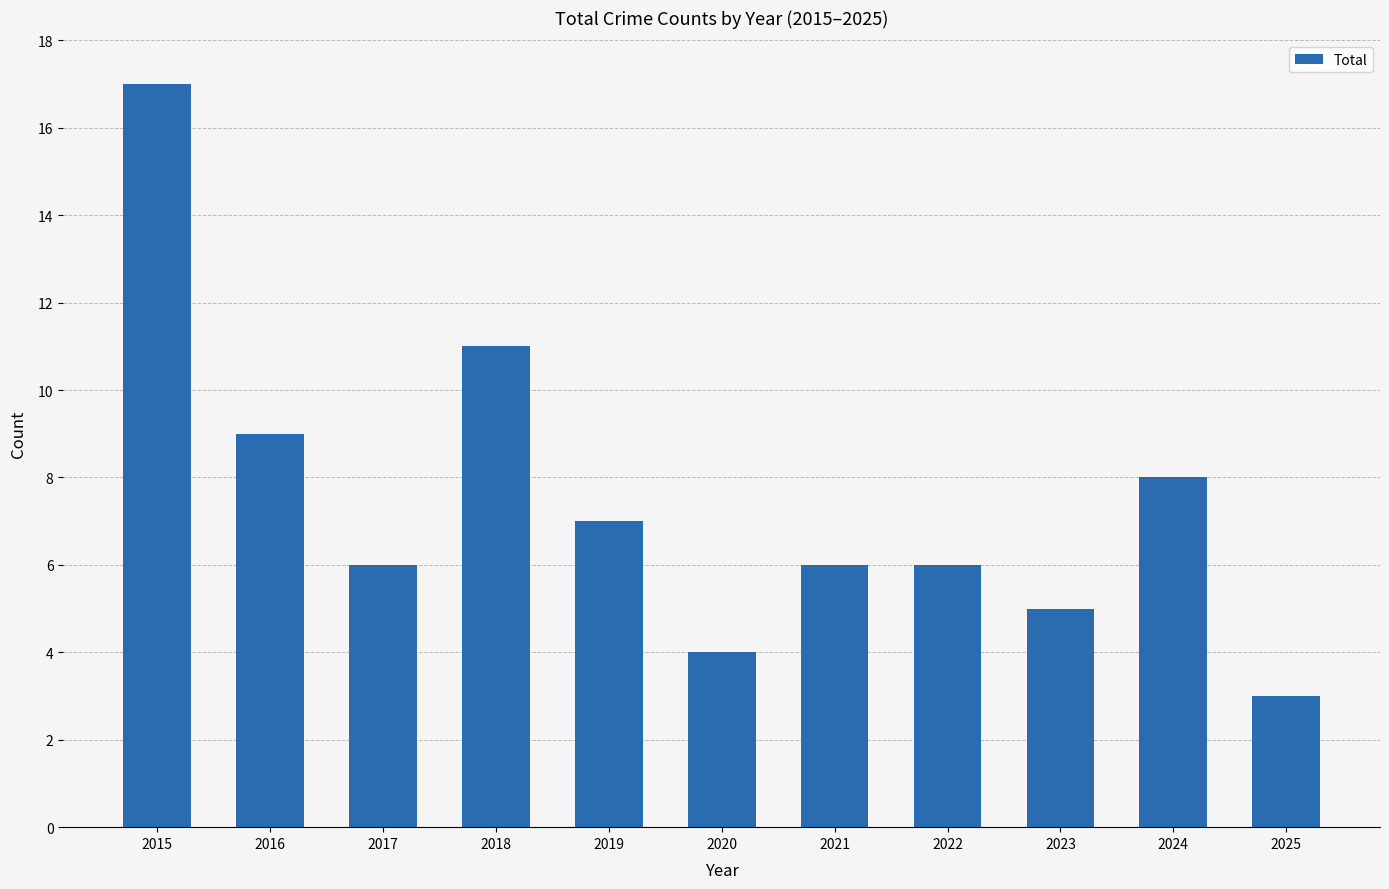

Reading left to right, extract all data points from this chart.

2015=17	2016=9	2017=6	2018=11	2019=7	2020=4	2021=6	2022=6	2023=5	2024=8	2025=3